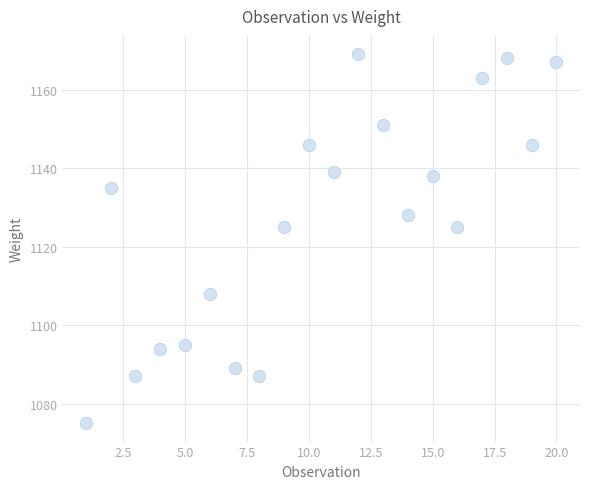

What is the range of Y values (max minus min)?

94